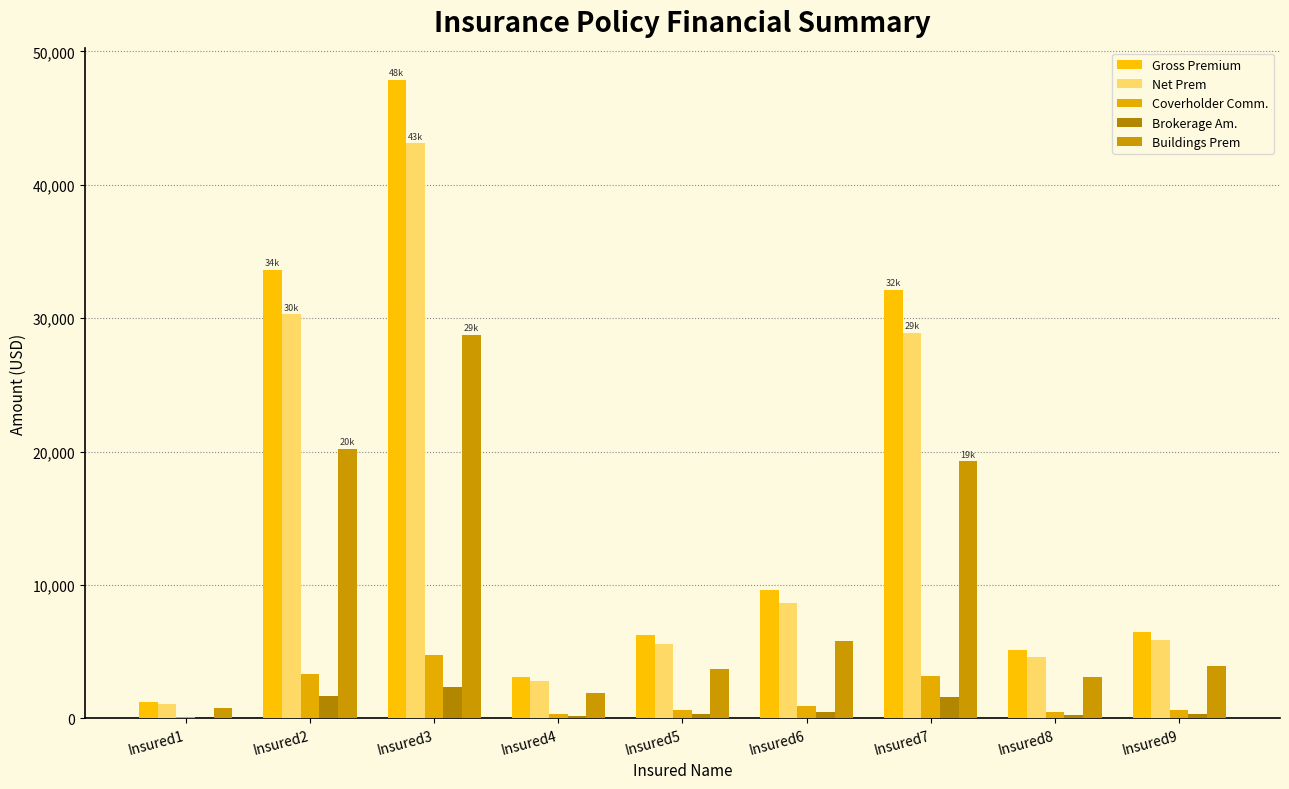

At how many categories does at least one series exceed 42260?

1